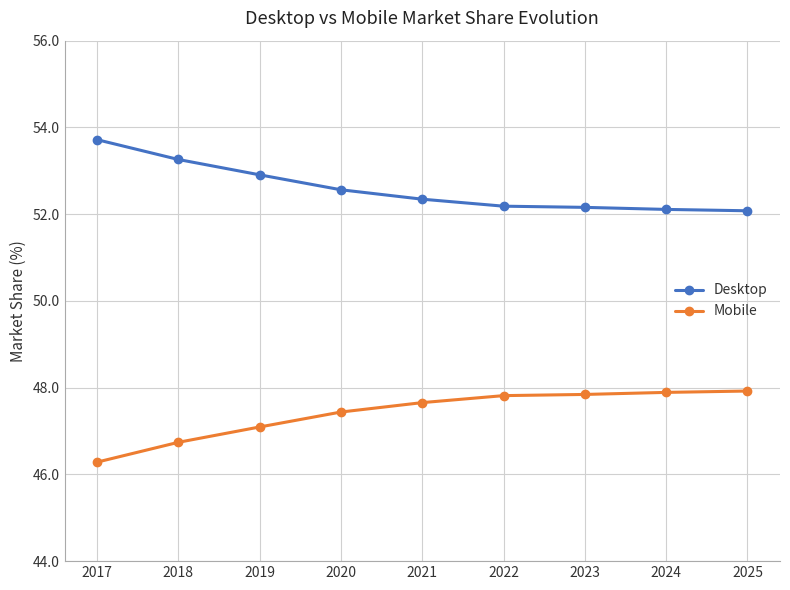

What are all the series names shown in the legend?

Desktop, Mobile